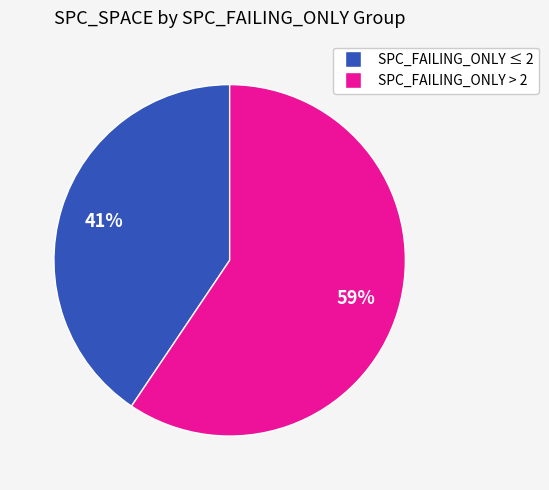

Is there any slice that represents more than half of the pie?

Yes